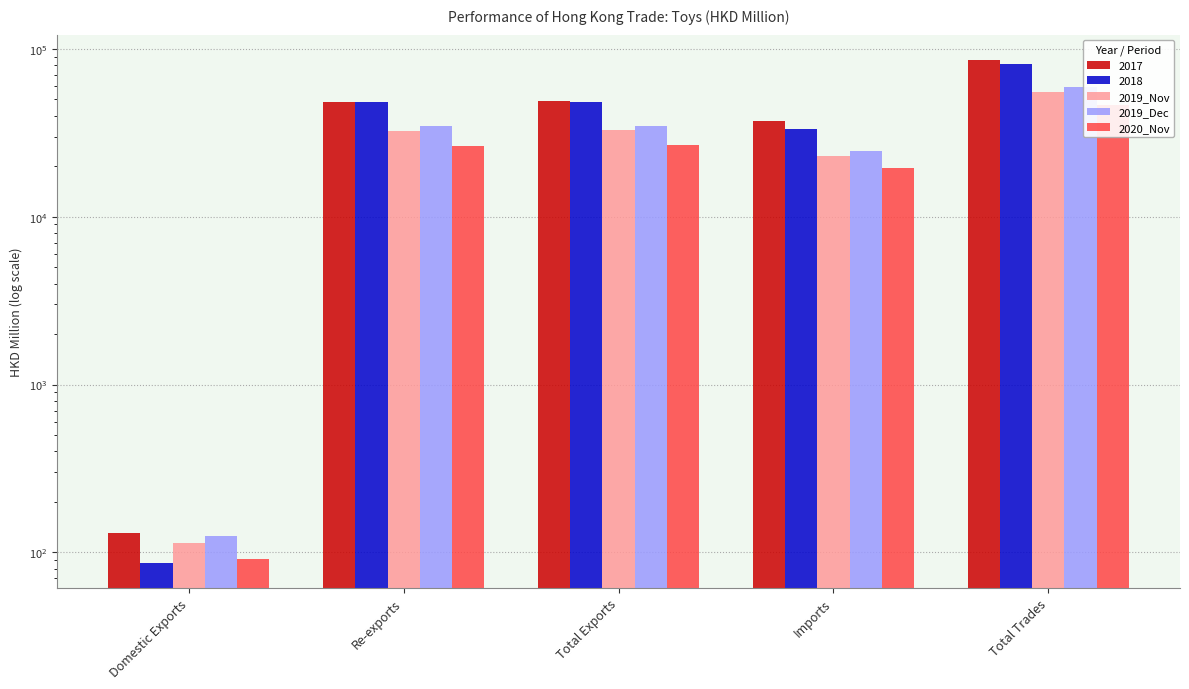

How many bars are there in each group?

3